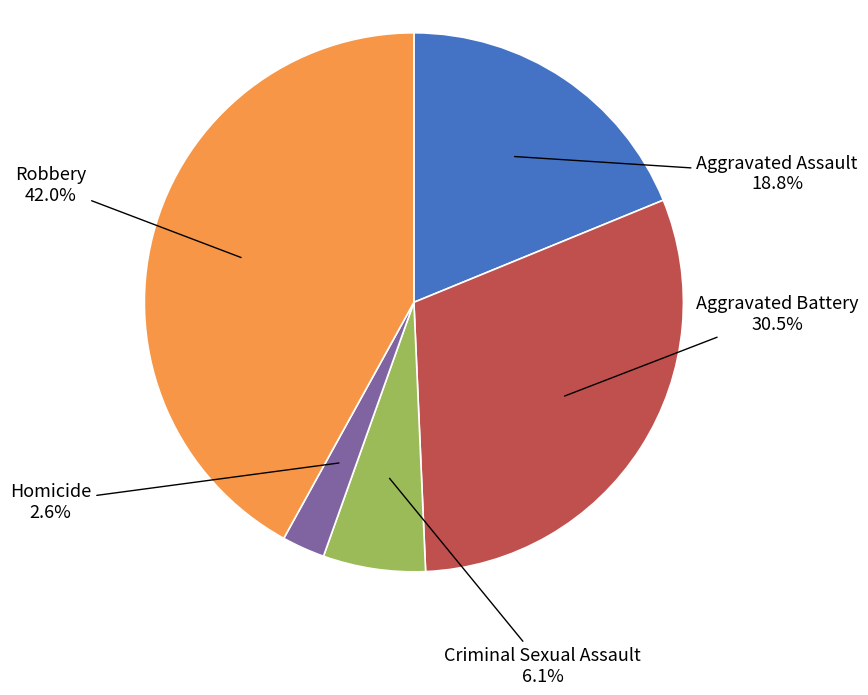

Approximately how many times larger is the value at Criminal Sexual Assault compared to Aggravated Assault?

0.3